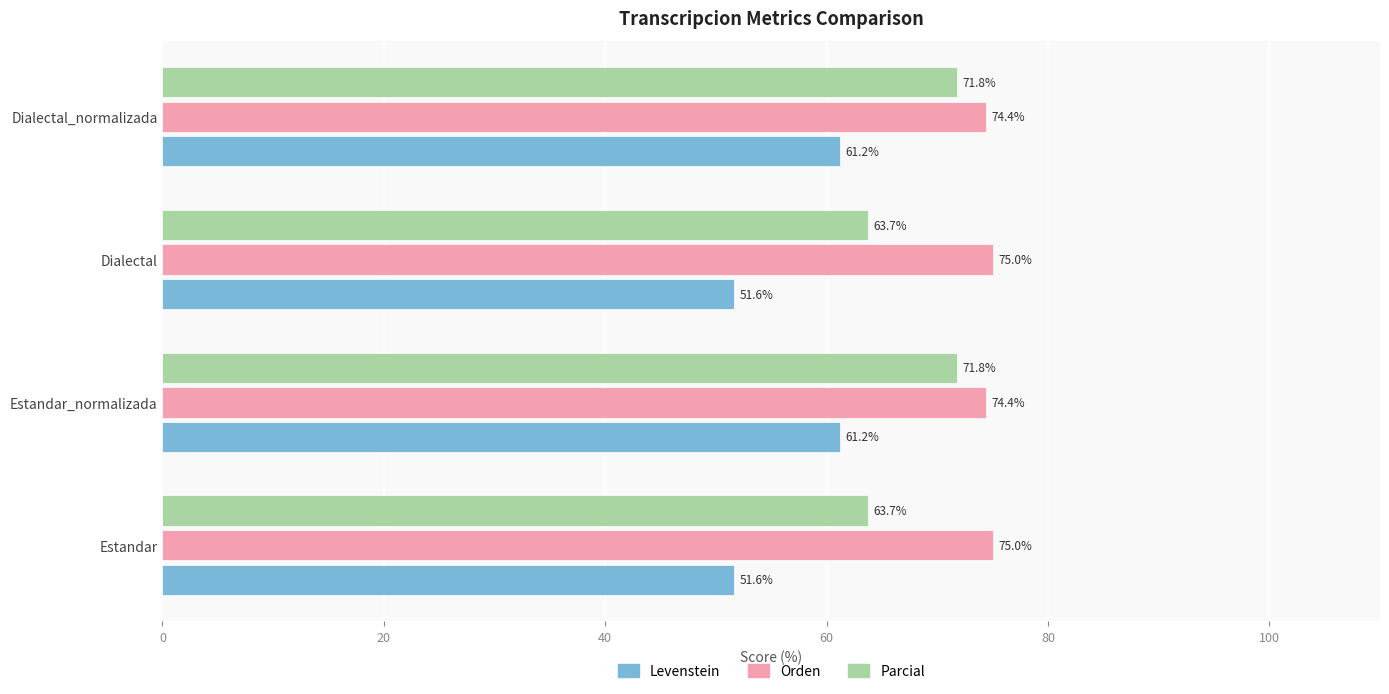

Which series has the largest total across all categories?

Orden